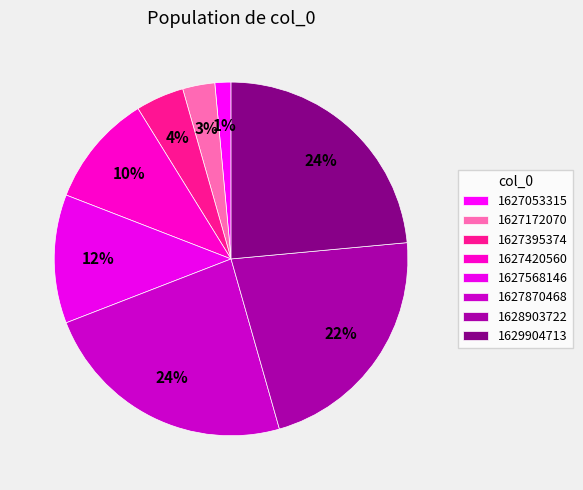

Is the sum of 1627568146 and 1627172070 greater than half?

No